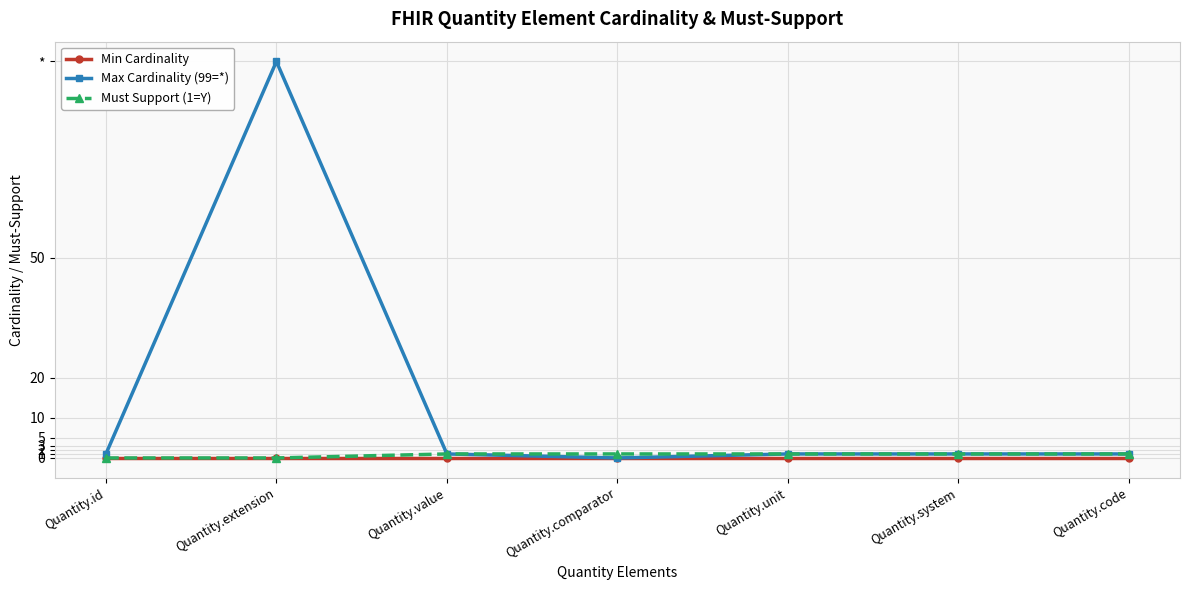

True or false: Max Cardinality (99=*) and Min Cardinality intersect in this chart.

False